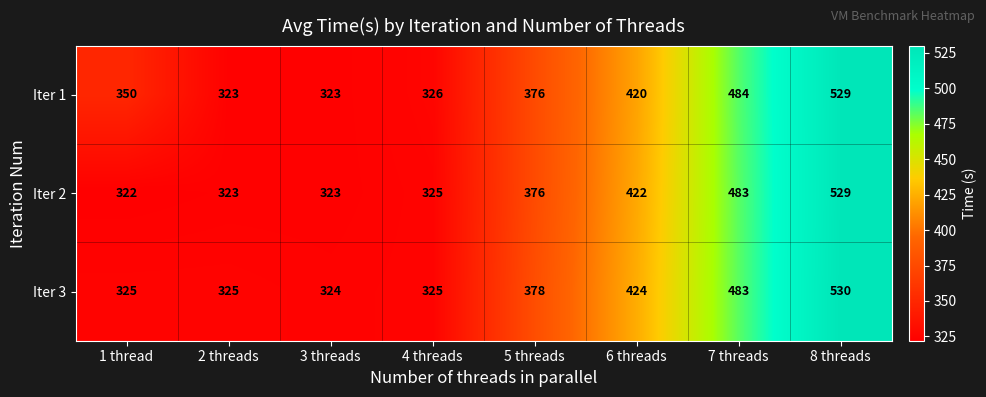

At which category is the sum across all series the highest?

8 threads